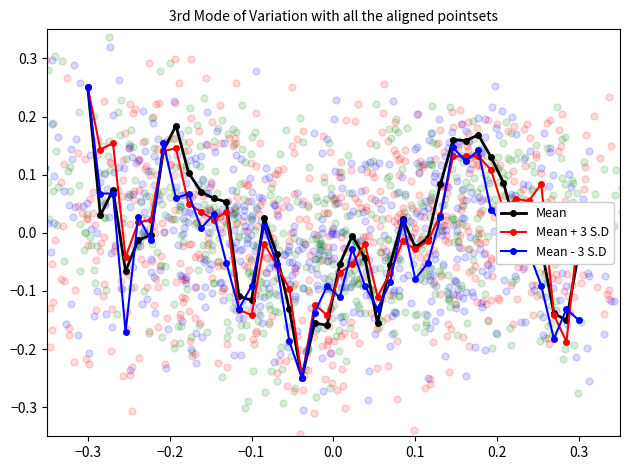

What are all the series names shown in the legend?

Mean, Mean + 3 S.D, Mean - 3 S.D